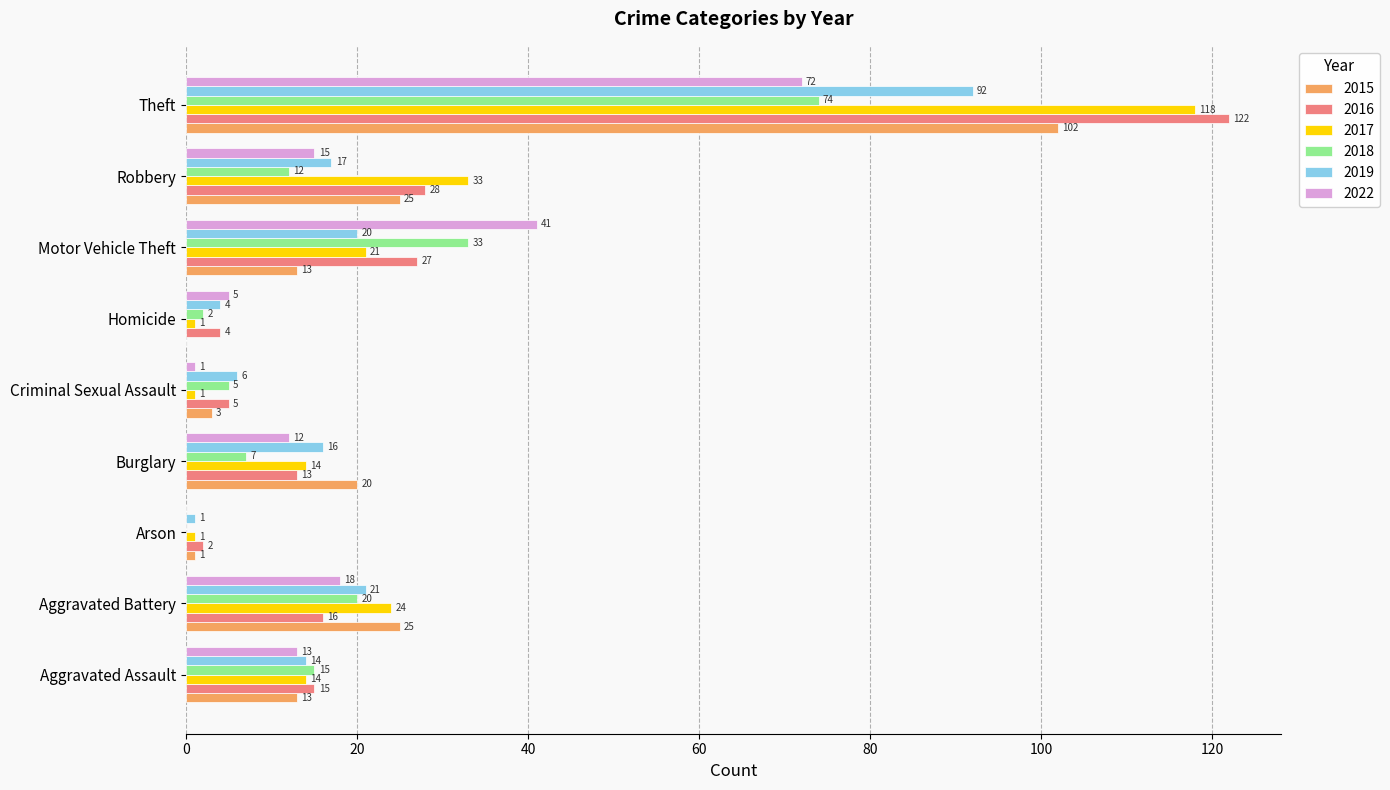

The 2016 series shows 44 at Robbery. True or false?

False